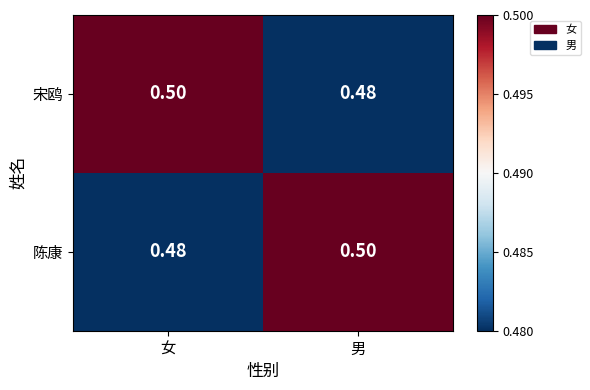

At which label is 宋鸥 closest to 0?

男